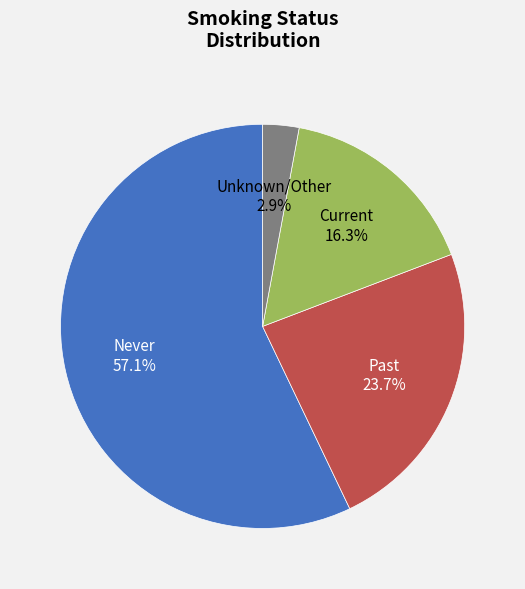

Between Unknown/Other and Current, which is larger?

Current